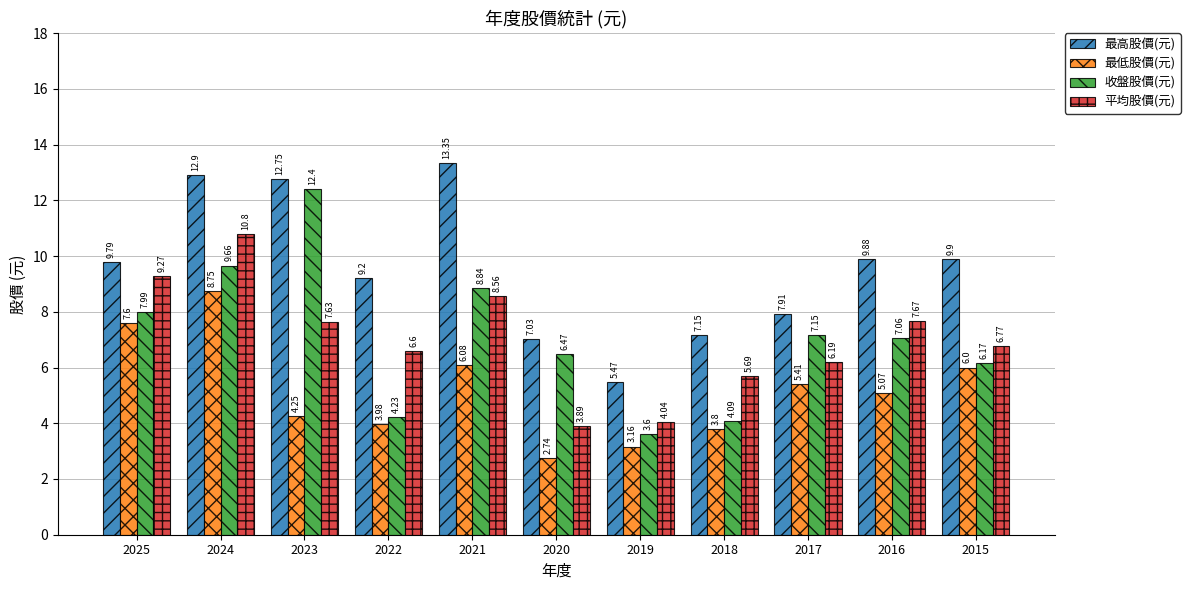

What is the sum of the 最高股價(元) values at 2015 and 2025?

19.7